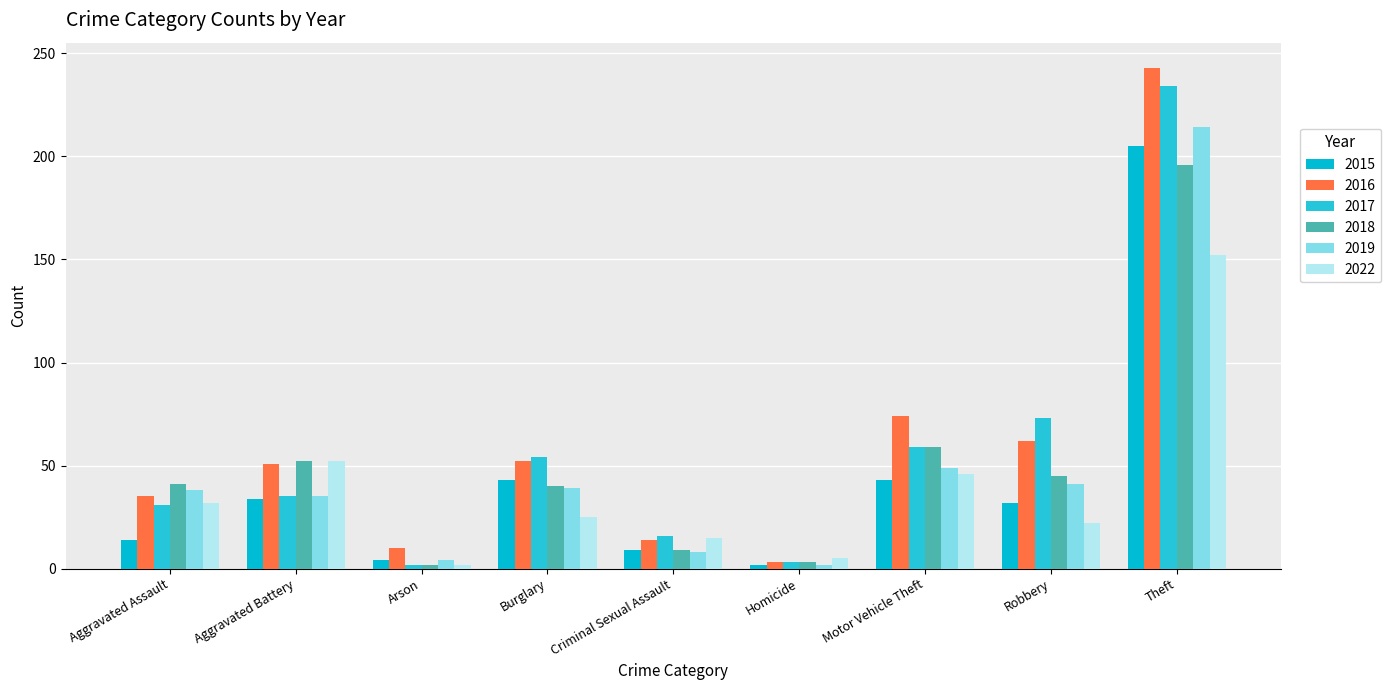

What is the value of the 2018 bar at the 8th from the left?

45